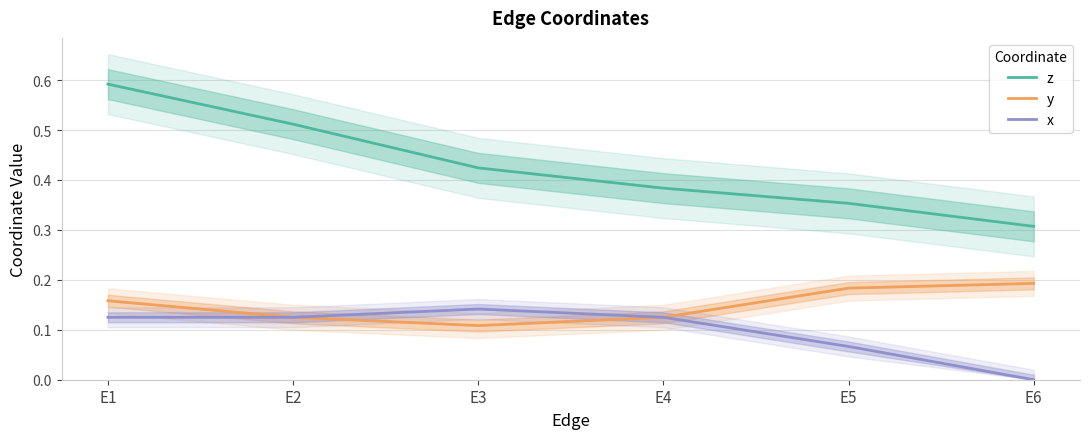

What is the value of the x point at the 5th from the left?

0.1